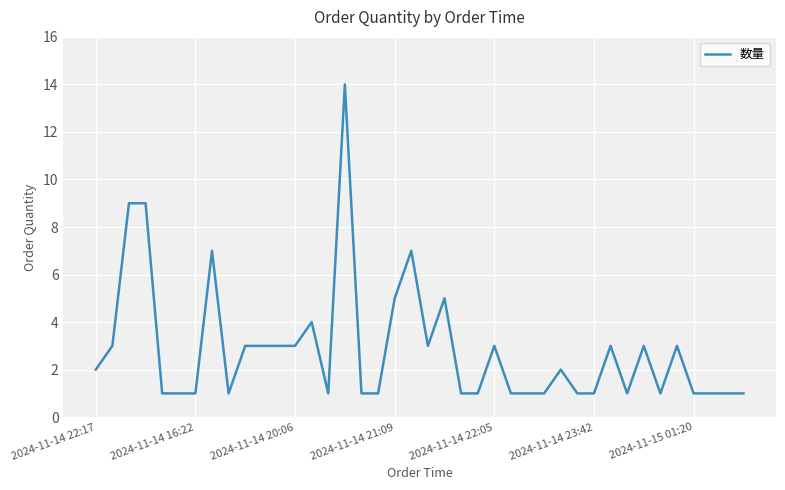

What is the maximum value shown in the chart?

14